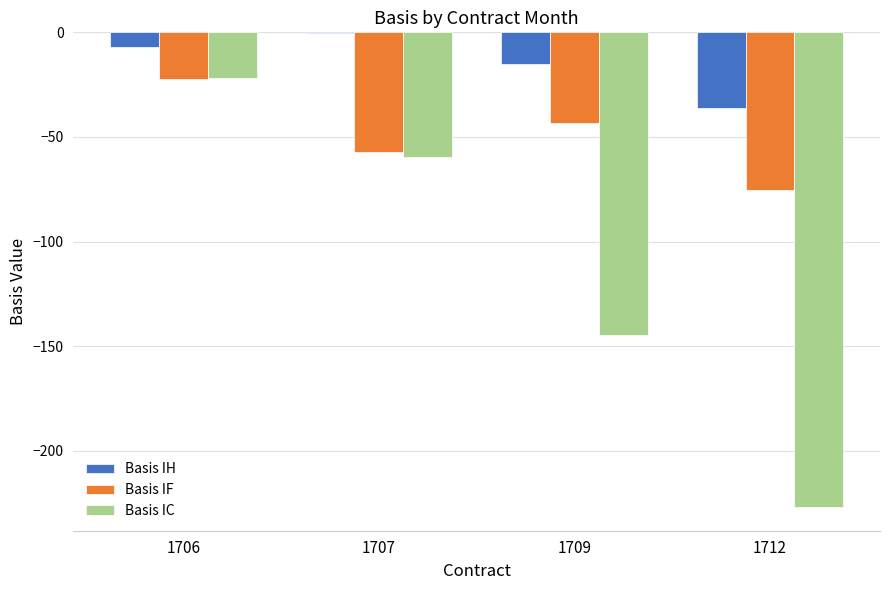

What is the sum of all Basis IF values?

-197.9